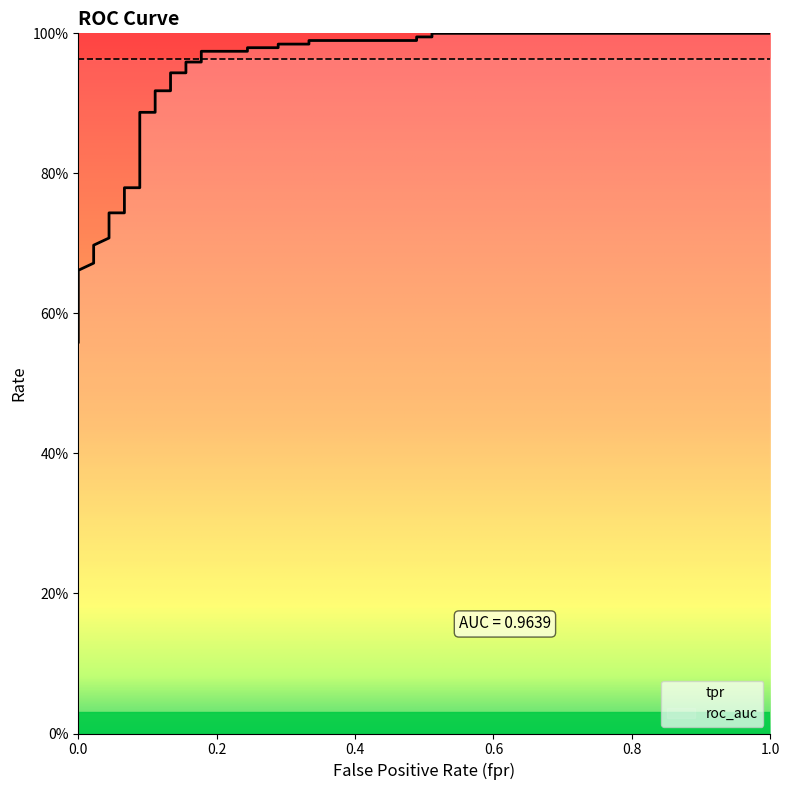

Reading left to right, list all the values displayed in this chart.

fpr: fpr=0.0	tpr=0.0	roc_auc=0.0	3=0.0	4=0.0	5=0.0	6=0.0	7=0.0	8=0.0	9=0.0	10=0.0	11=0.1	12=0.1	13=0.1	14=0.1	15=0.1	16=0.1	17=0.1	18=0.1	19=0.1	20=0.2	21=0.2	22=0.2	23=0.2	24=0.2	25=0.2	26=0.3	27=0.3	28=0.3	29=0.3	30=0.5	31=0.5	32=0.5	33=0.5	34=1.0
tpr: fpr=0.6	tpr=0.6	roc_auc=0.6	3=0.7	4=0.7	5=0.7	6=0.7	7=0.7	8=0.7	9=0.7	10=0.7	11=0.7	12=0.8	13=0.8	14=0.8	15=0.9	16=0.9	17=0.9	18=0.9	19=0.9	20=0.9	21=1.0	22=1.0	23=1.0	24=1.0	25=1.0	26=1.0	27=1.0	28=1.0	29=1.0	30=1.0	31=1.0	32=1.0	33=1.0	34=1.0
roc_auc: fpr=1.0	tpr=1.0	roc_auc=1.0	3=1.0	4=1.0	5=1.0	6=1.0	7=1.0	8=1.0	9=1.0	10=1.0	11=1.0	12=1.0	13=1.0	14=1.0	15=1.0	16=1.0	17=1.0	18=1.0	19=1.0	20=1.0	21=1.0	22=1.0	23=1.0	24=1.0	25=1.0	26=1.0	27=1.0	28=1.0	29=1.0	30=1.0	31=1.0	32=1.0	33=1.0	34=1.0